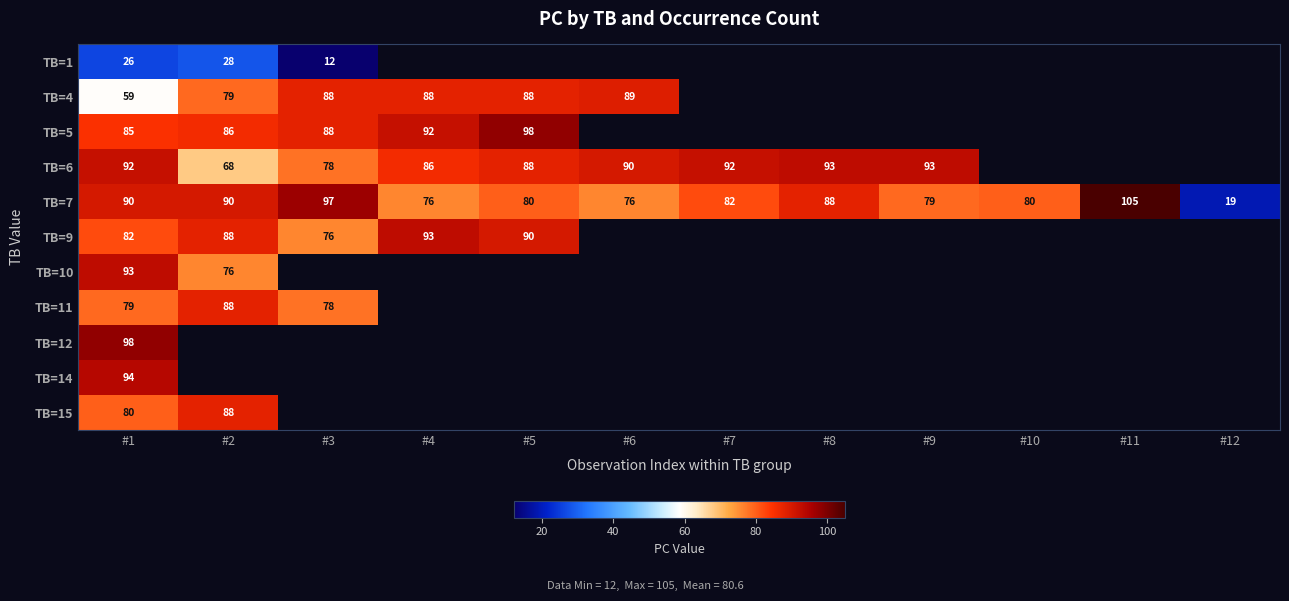

True or false: TB=7 has a value of 79 at #9.

True